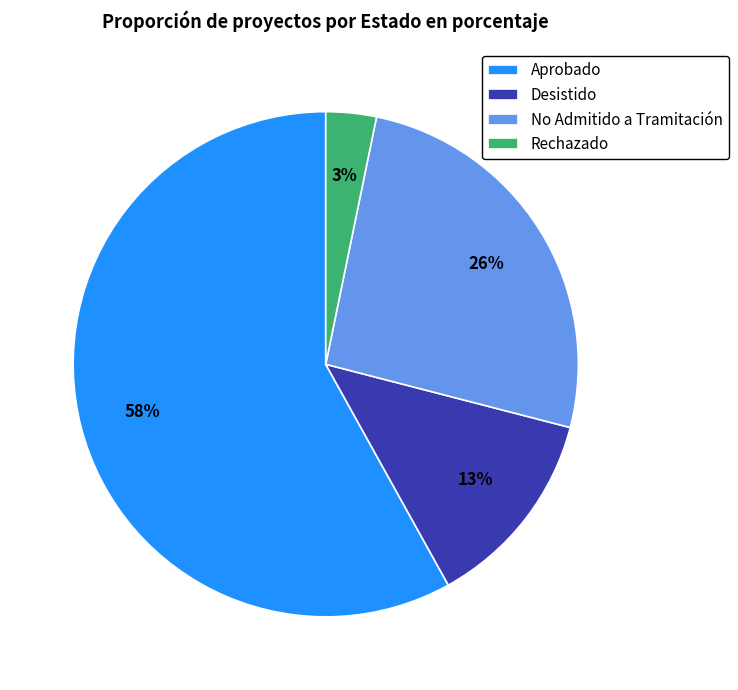

What is the smallest slice in the pie chart?

Rechazado